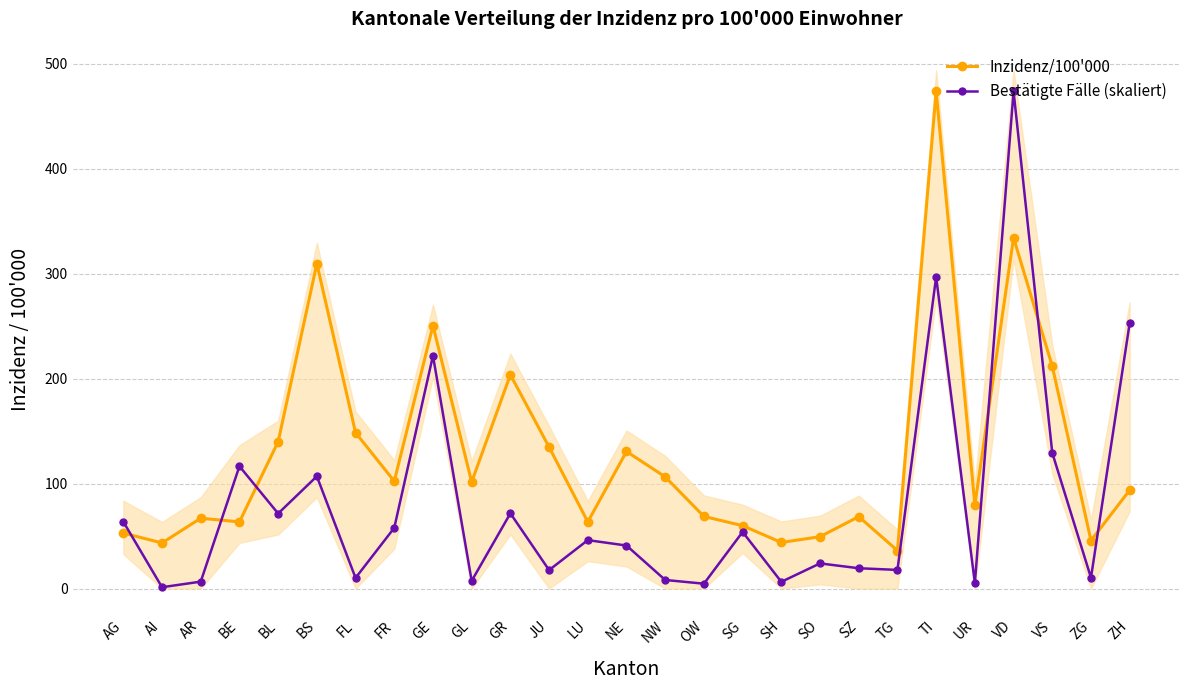

Reading left to right, transcribe all the data shown in this chart.

Inzidenz/100'000: 52.9	43.4	67.0	63.5	139.9	309.6	148.5	102.3	250.5	101.5	203.7	134.8	63.5	130.6	106.4	68.7	59.9	43.9	49.4	68.5	36.2	473.8	79.6	334.2	211.9	45.7	93.8
Bestätigte Fälle (skaliert): 63.7	1.2	6.6	116.5	71.5	107.0	10.1	57.8	221.9	7.3	71.7	17.6	46.1	41.0	8.2	4.6	53.9	6.4	23.9	19.3	17.7	296.9	5.1	473.8	129.3	10.3	253.0